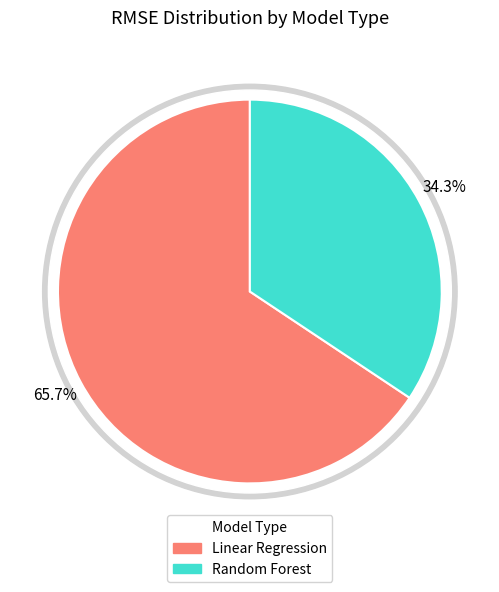

Which has a higher value, Random Forest or Linear Regression?

Linear Regression